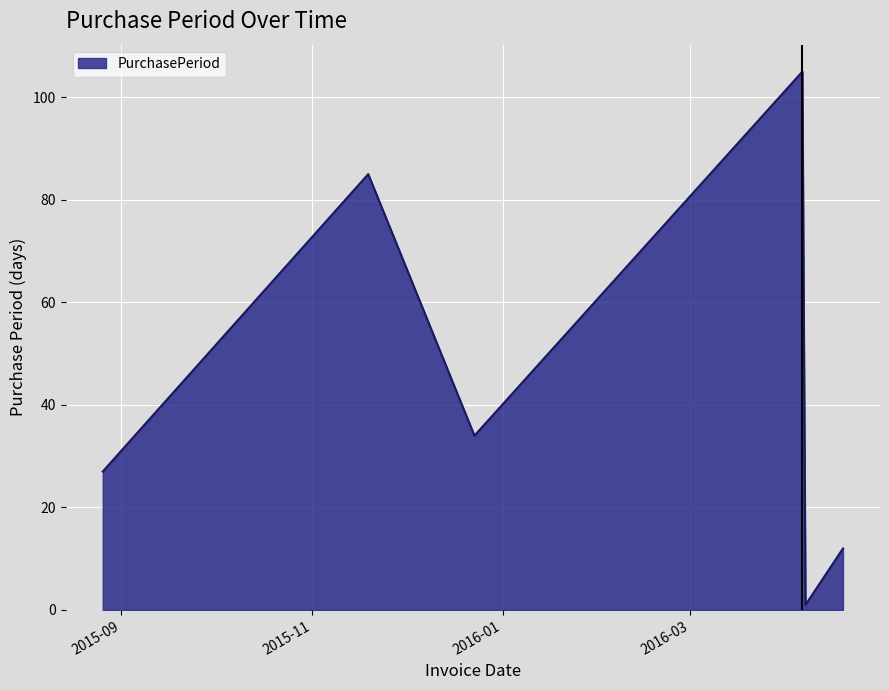

Does the chart display data point markers on the line(s)?

No